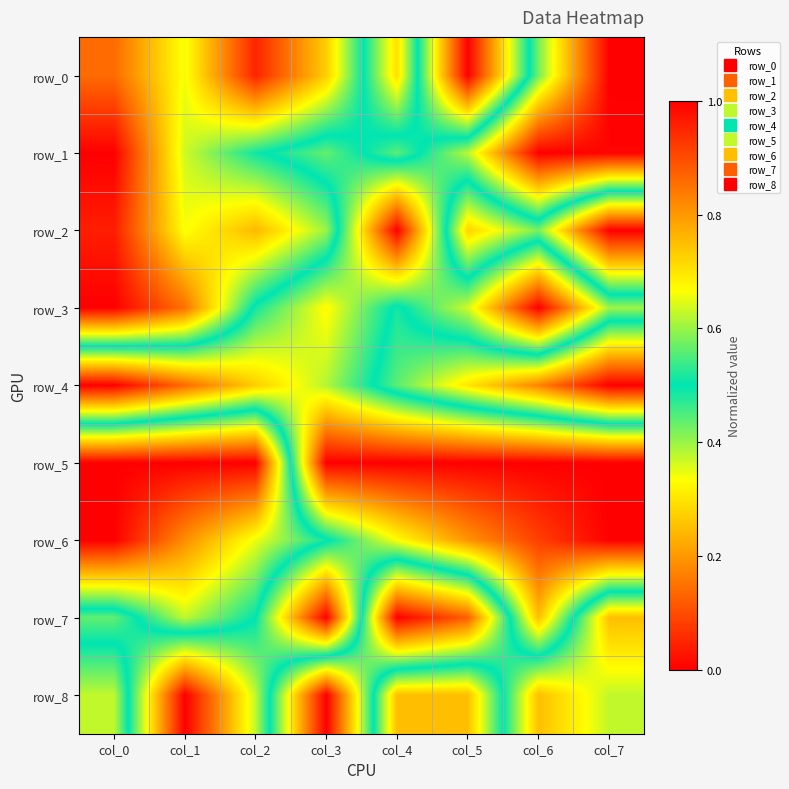

Rank the series at col_6 from lowest to highest value.

row_4, row_8, row_2, row_0, row_7, row_6, row_5, row_1, row_3